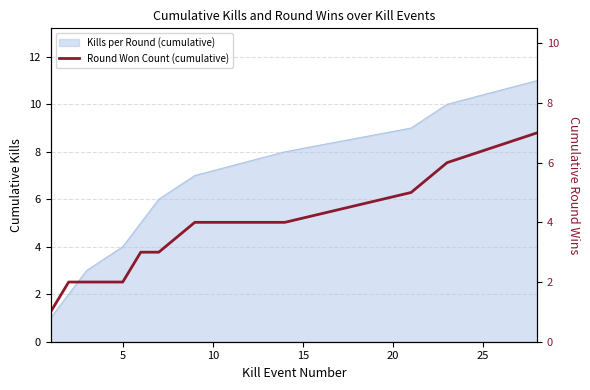

What is the maximum value shown in the chart?

7